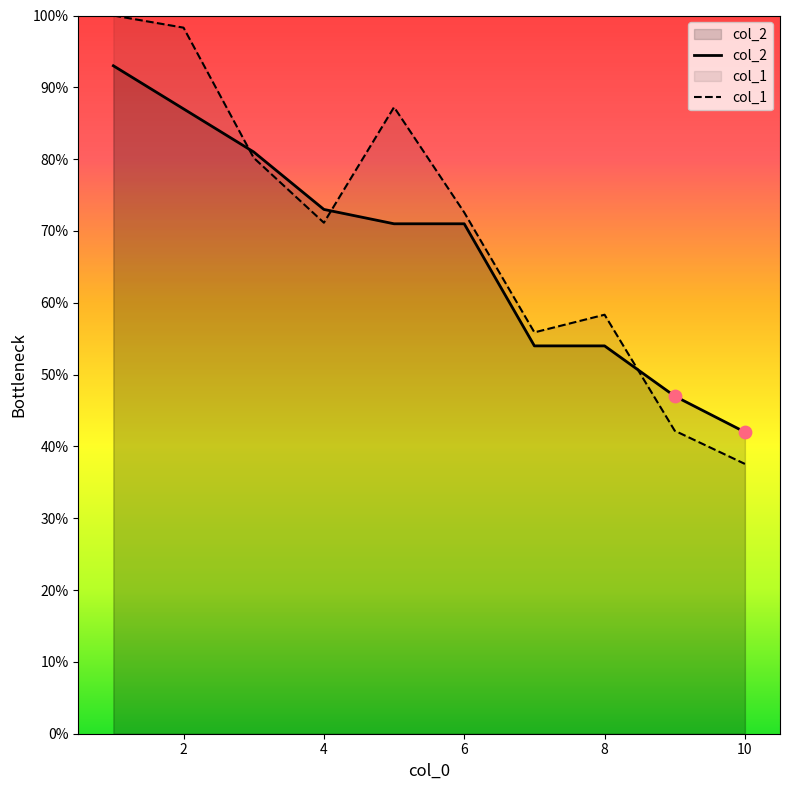

What is the total value across all series at 6?

143.6